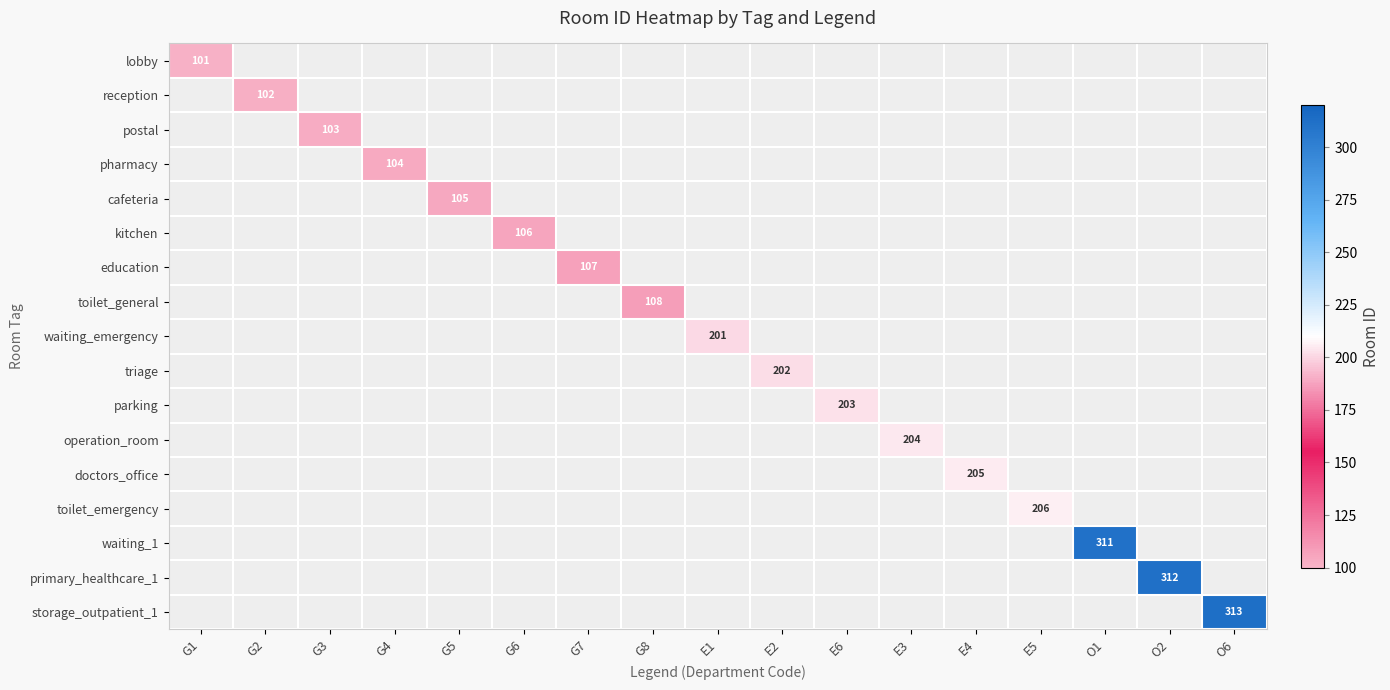

Is it true that cafeteria equals 0 at O2?

True